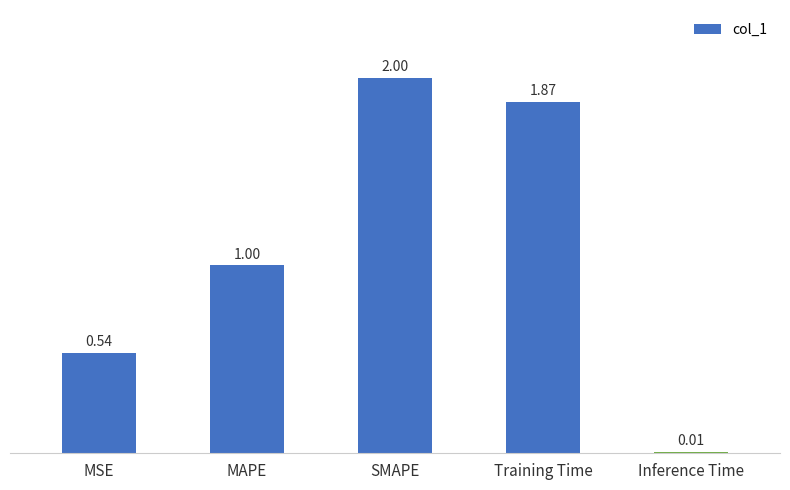

What is the value of the 3rd bar from the left?

2.0